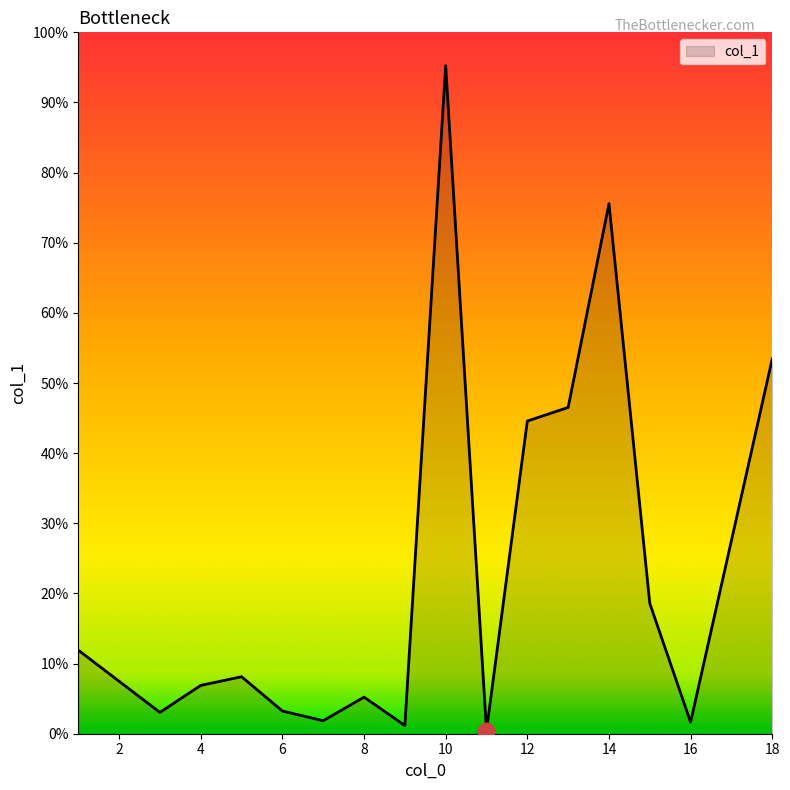

Is this an area chart (filled region under the line)?

Yes